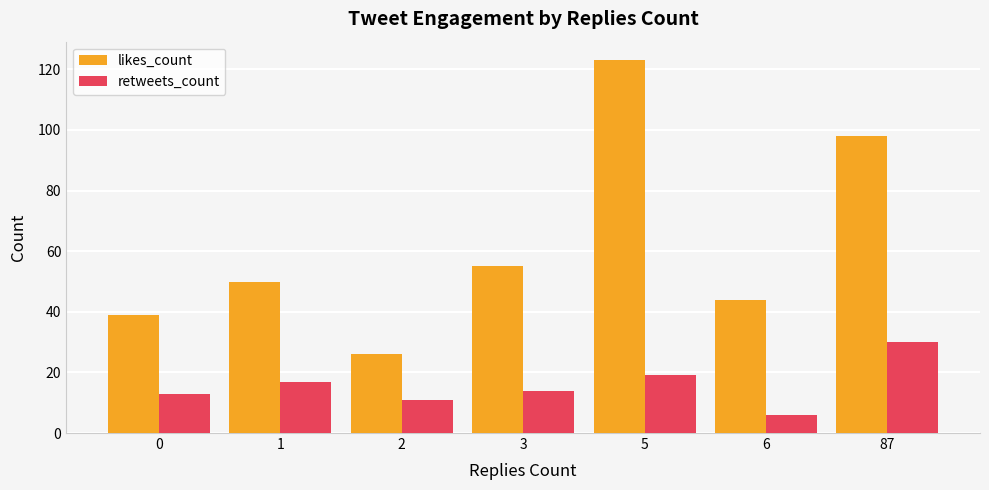

Reading right to left, list all the values displayed in this chart.

likes_count: 87=98	6=44	5=123	3=55	2=26	1=50	0=39
retweets_count: 87=30	6=6	5=19	3=14	2=11	1=17	0=13